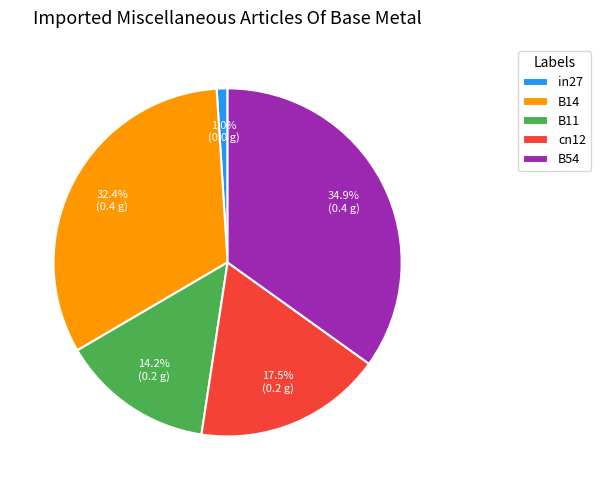

Which has a higher value, B14 or B54?

B54